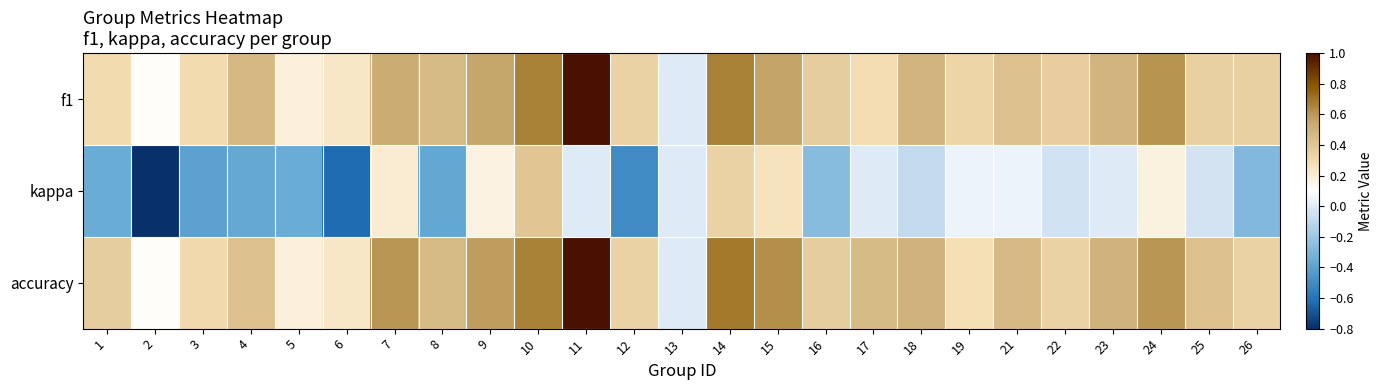

At which category is the sum across all series the highest?

11